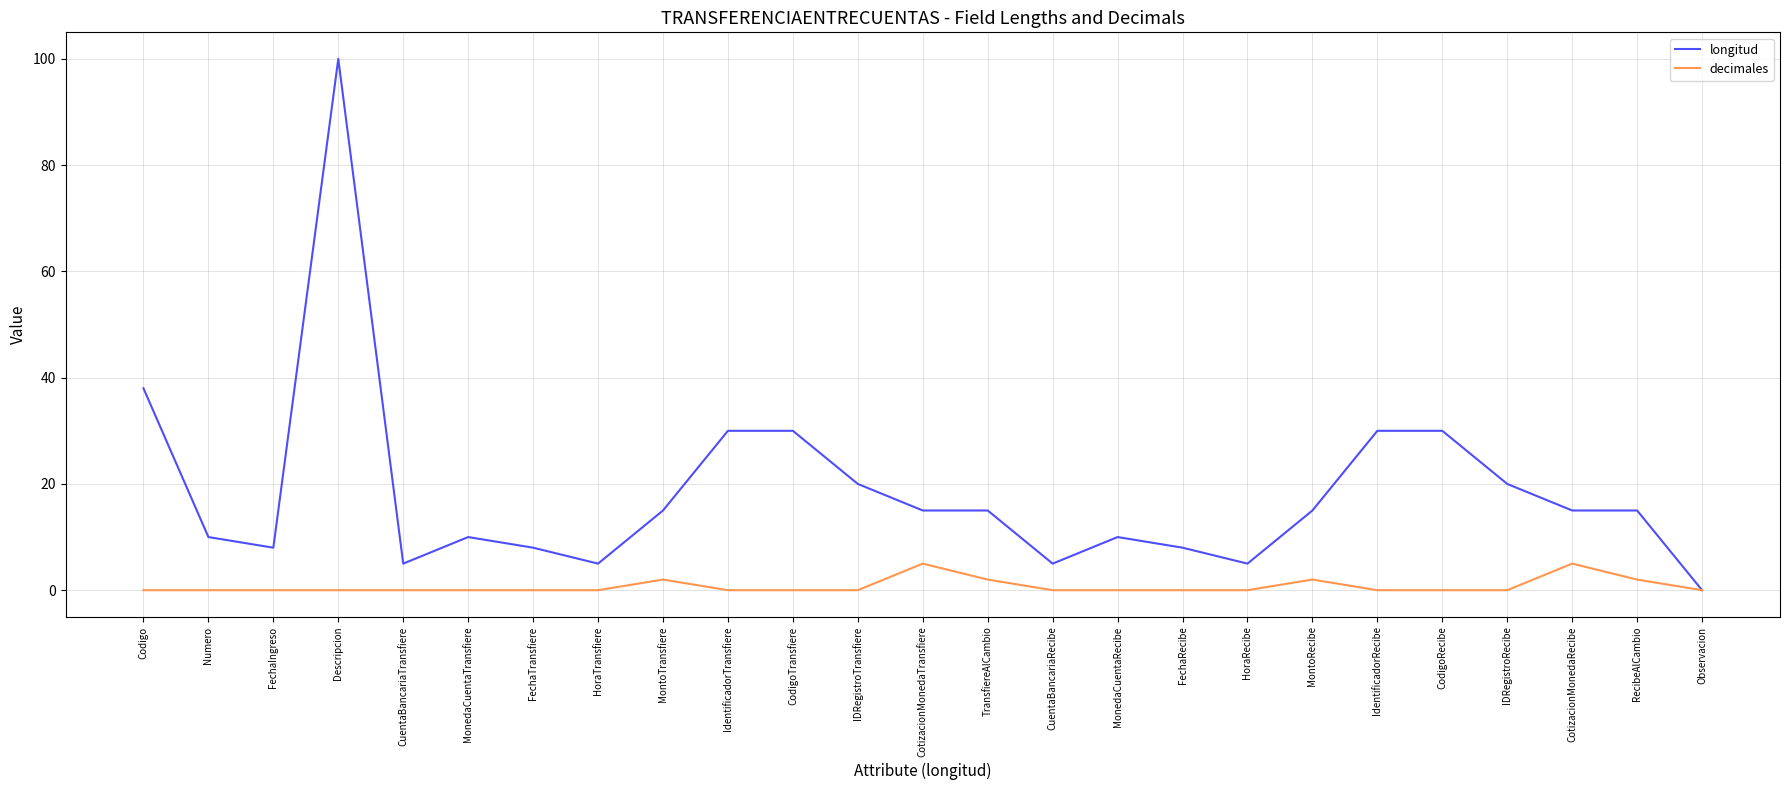

The value of decimales at FechaTransfiere is 0. True or false?

True